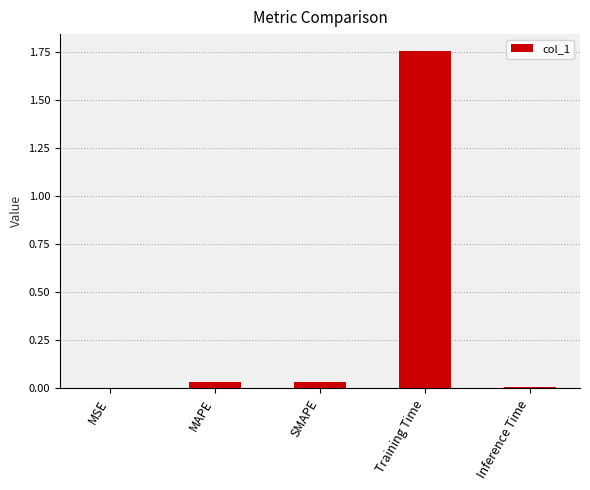

Are the bars horizontal?

No